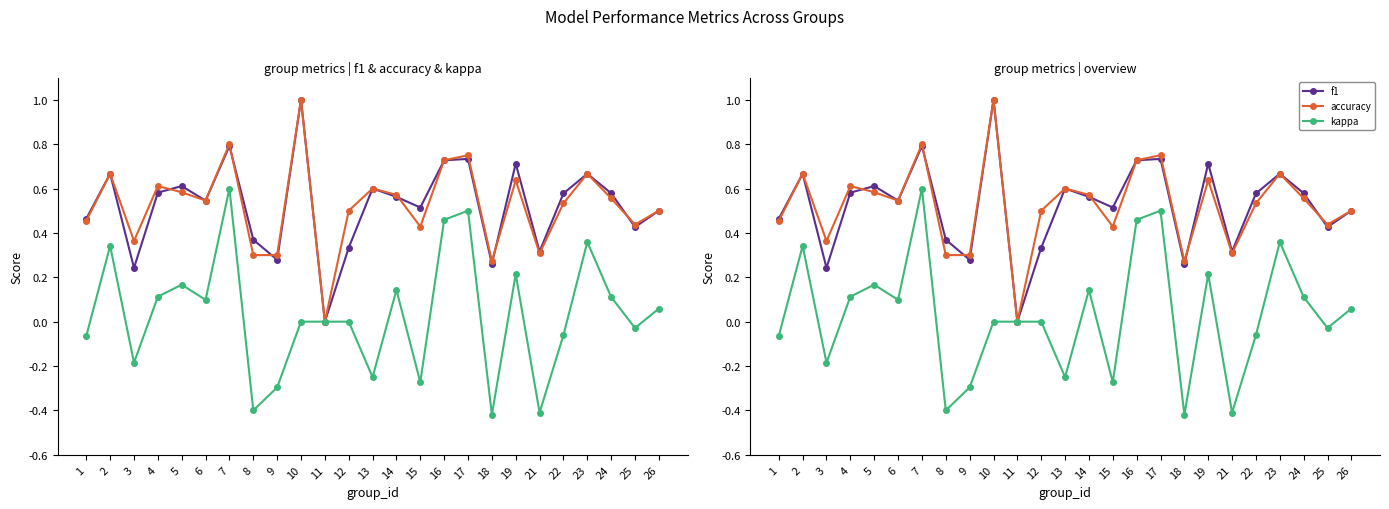

Reading right to left, extract all data points from this chart.

f1: 0.5	0.4	0.6	0.7	0.6	0.3	0.7	0.3	0.7	0.7	0.5	0.6	0.6	0.3	0.0	1.0	0.3	0.4	0.8	0.5	0.6	0.6	0.2	0.7	0.5
accuracy: 0.5	0.4	0.6	0.7	0.5	0.3	0.6	0.3	0.8	0.7	0.4	0.6	0.6	0.5	0.0	1.0	0.3	0.3	0.8	0.5	0.6	0.6	0.4	0.7	0.5
kappa: 0.1	-0.0	0.1	0.4	-0.1	-0.4	0.2	-0.4	0.5	0.5	-0.3	0.1	-0.2	0.0	0.0	0.0	-0.3	-0.4	0.6	0.1	0.2	0.1	-0.2	0.3	-0.1